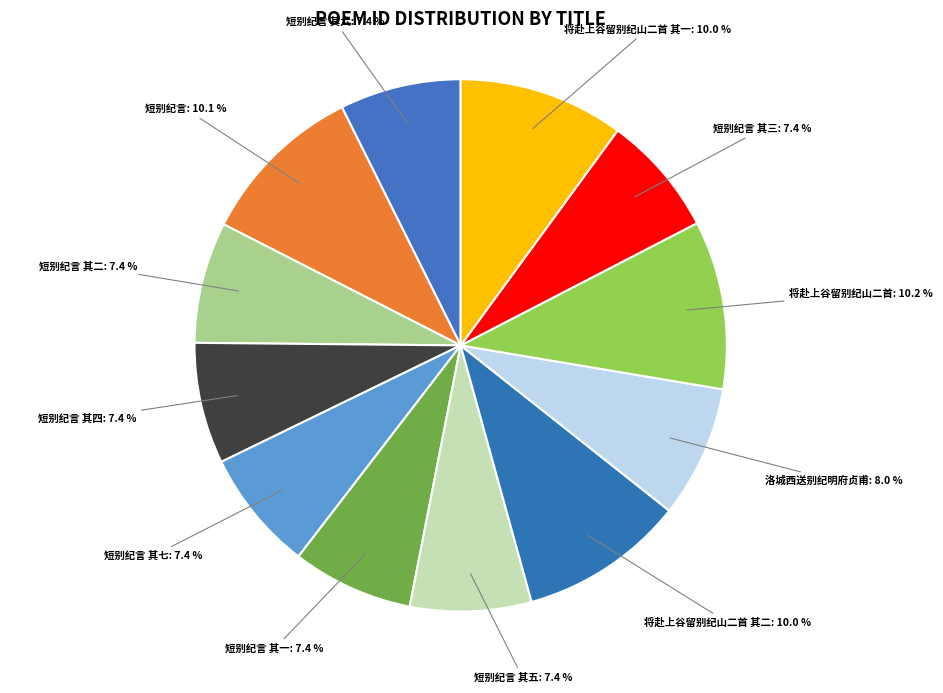

What is the total percentage of 将赴上谷留别纪山二首: 10.2 % and 短别纪言 其二: 7.4 %?

17.6%